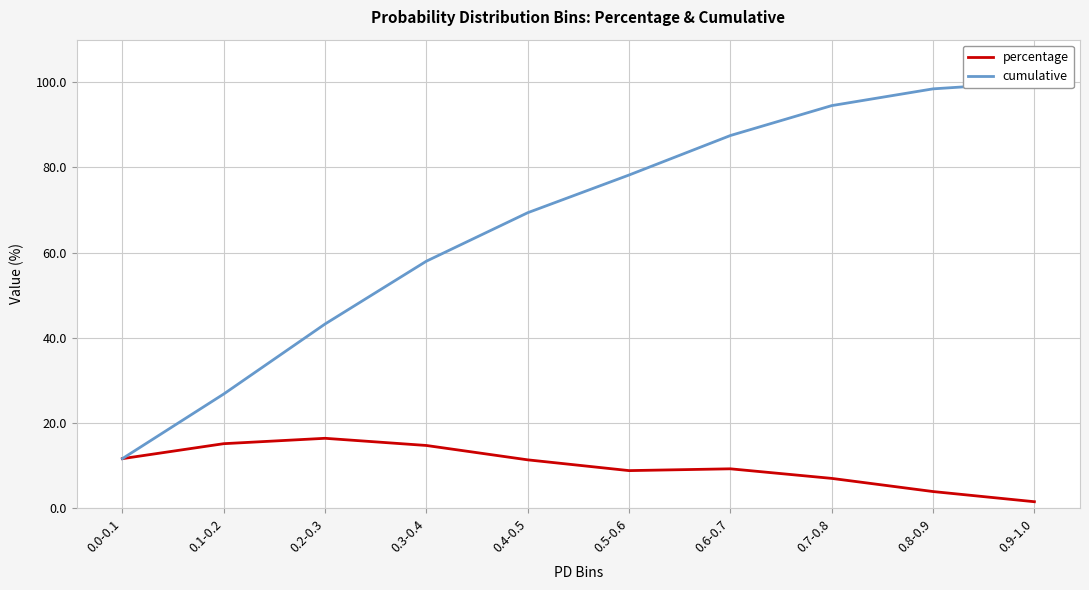

At which category is the sum across all series the highest?

0.8-0.9